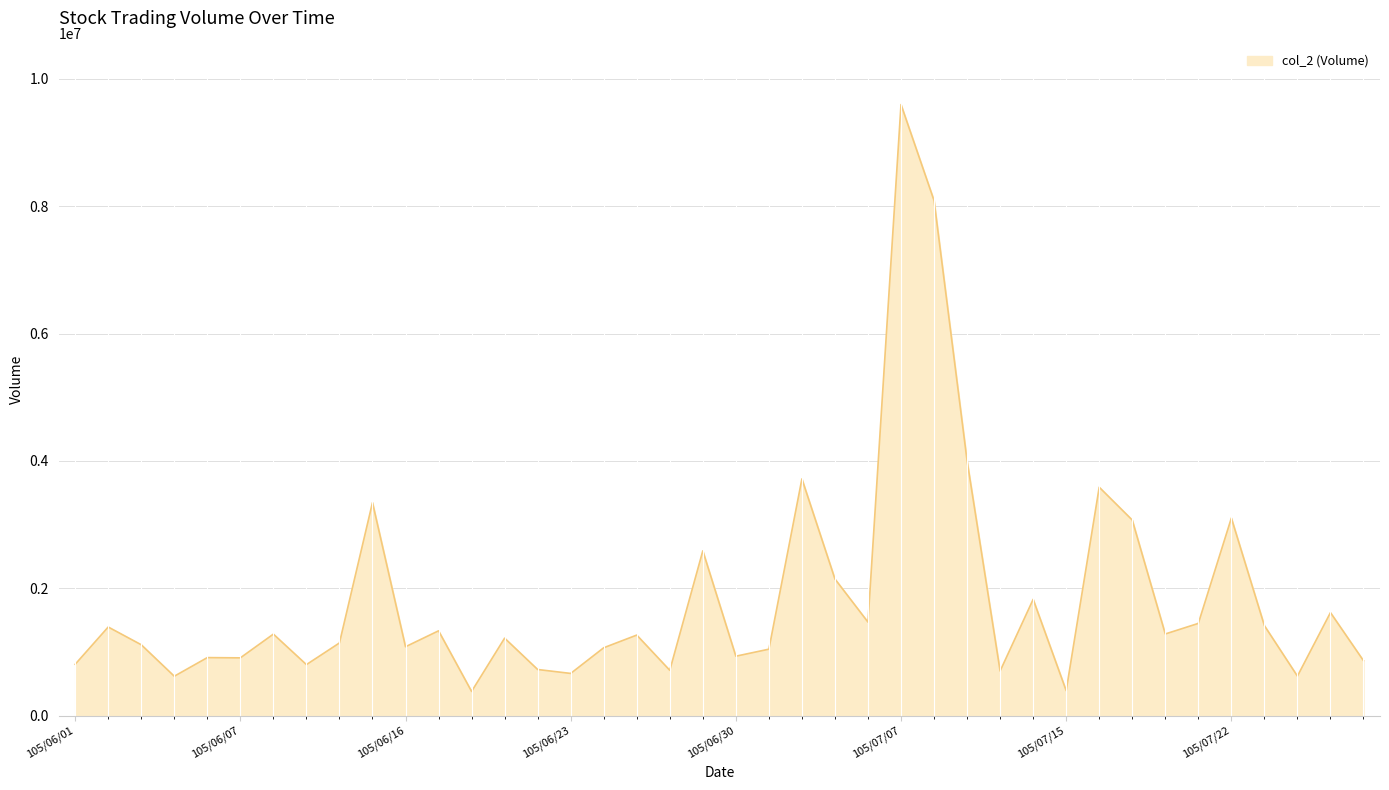

What is the maximum value shown in the chart?

9596427